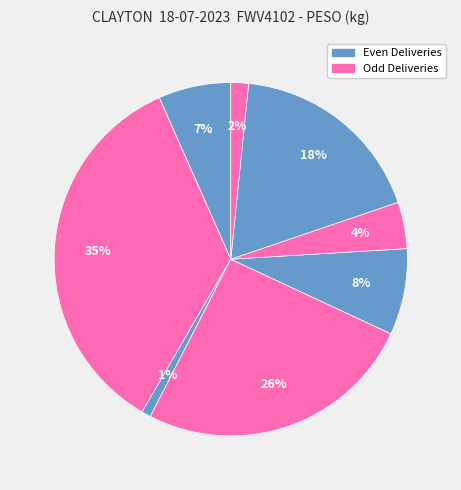

Is there any slice that represents more than half of the pie?

No